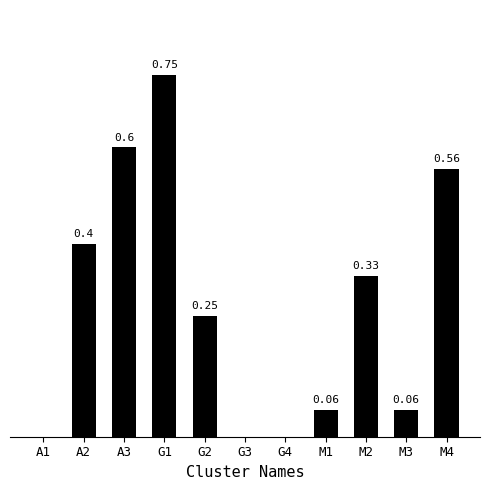

Which has a higher value, G2 or A2?

A2